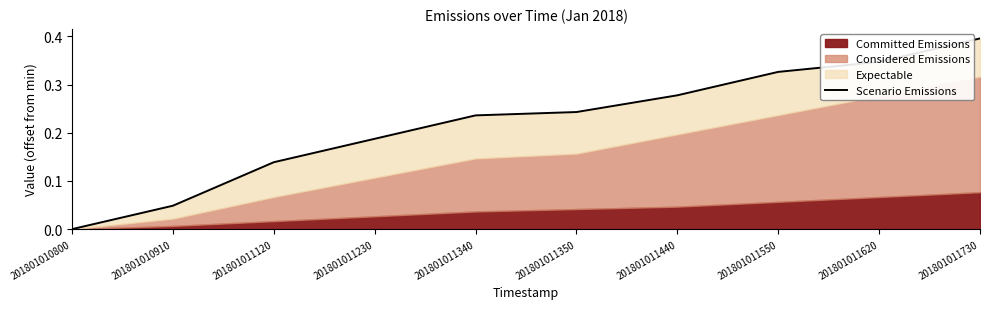

How many lines are shown in the chart?

1